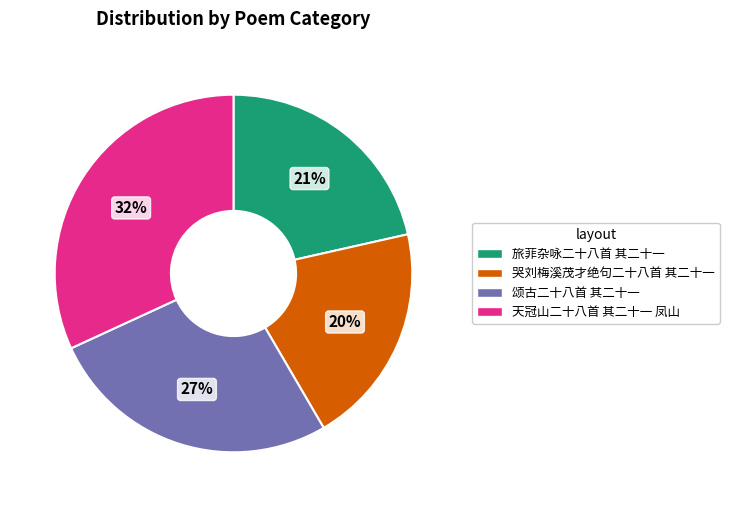

How many slices are in this pie chart?

4